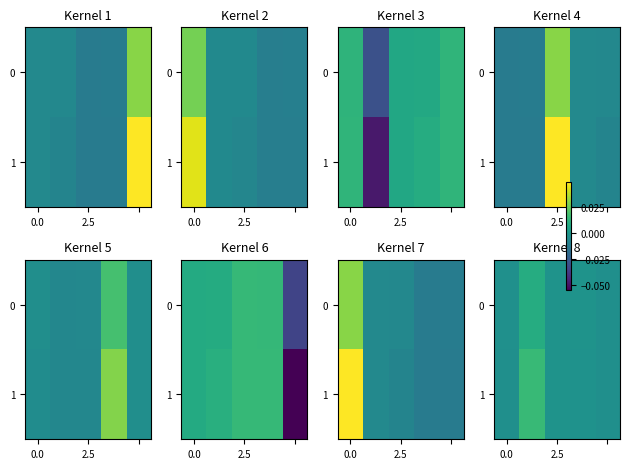

Rank the series by their maximum value, from highest to lowest.

1, 0